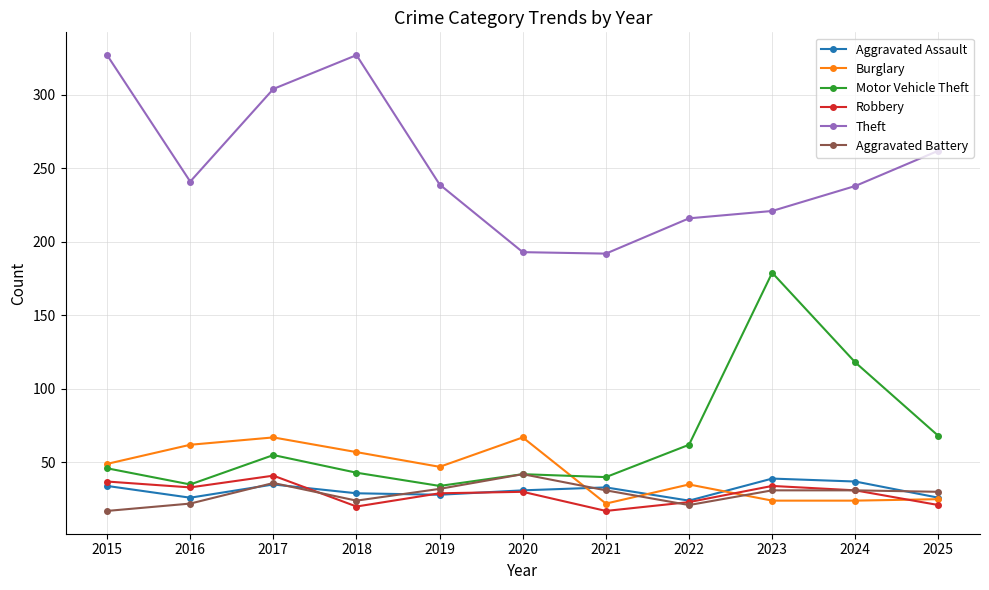

True or false: Aggravated Assault has more than 1 interior local peaks.

True